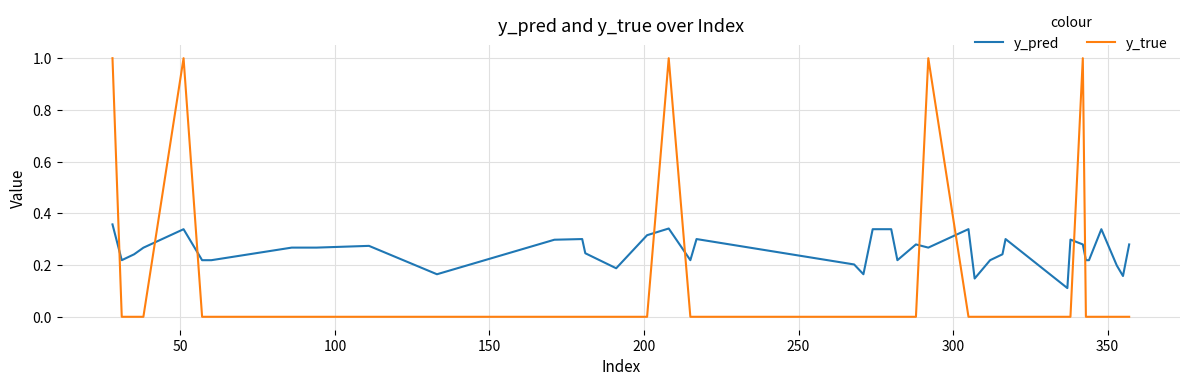

What is the difference between the maximum and minimum values in the y_true series?

1.0